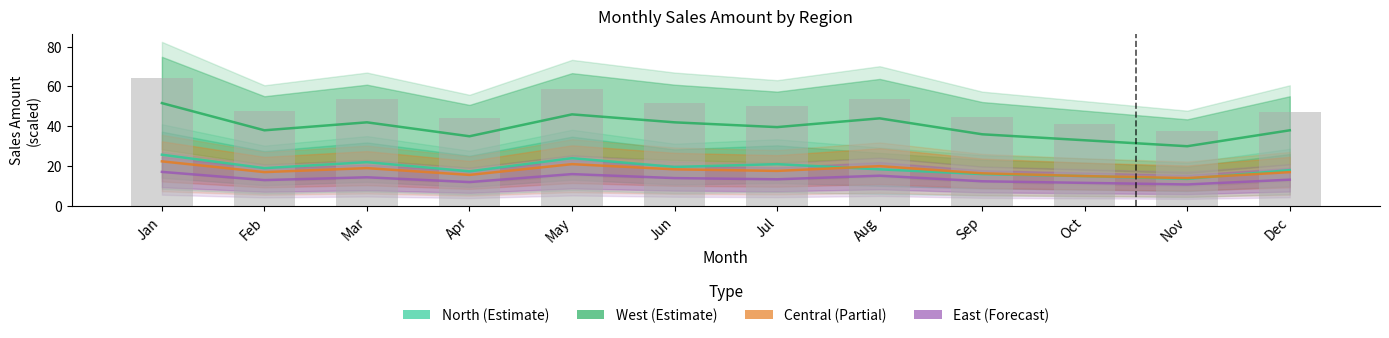

What is the total value across all series at Jan?

181.2